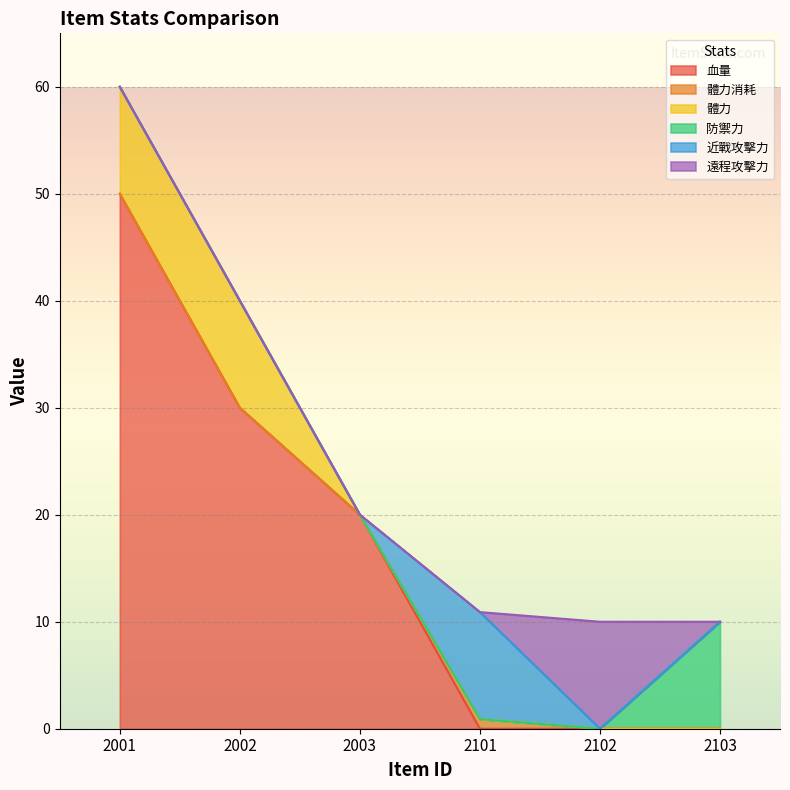

Count the 遠程攻擊力 values in the range 0 to 1.

5